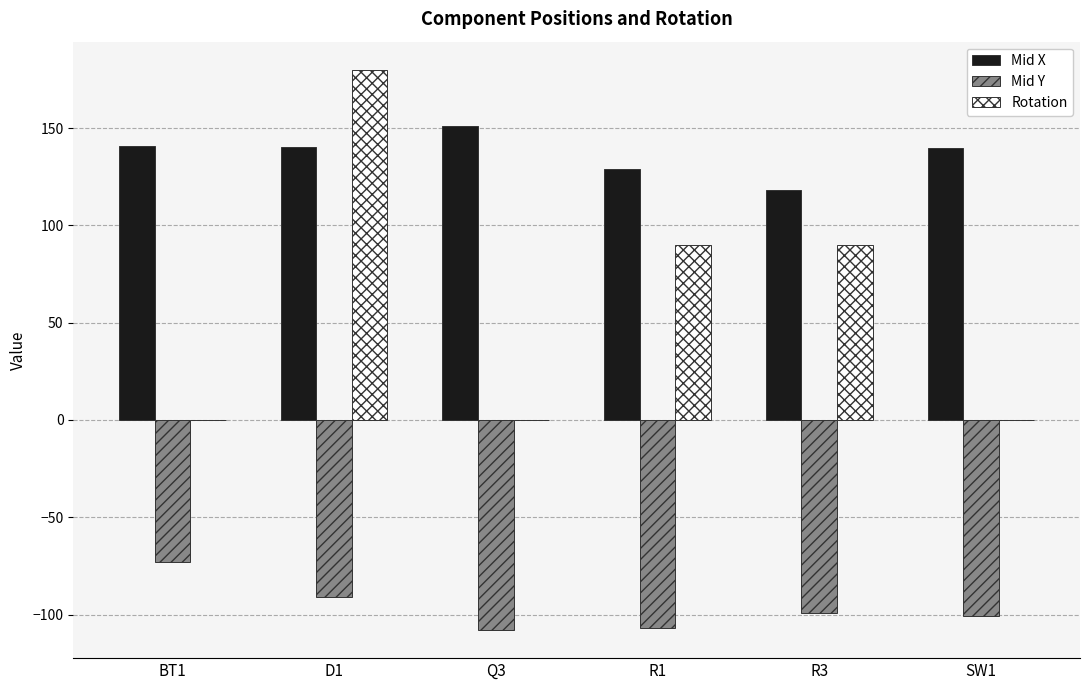

Is the value of Mid X at D1 greater than the value of Mid Y at BT1?

Yes